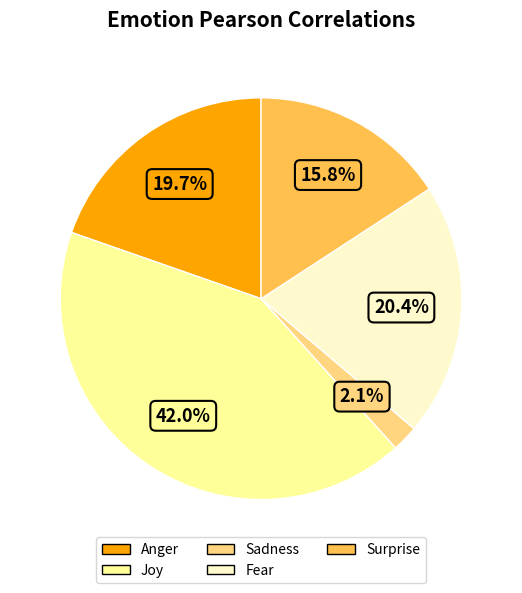

What percentage is the Surprise slice, to the nearest percent?

16%